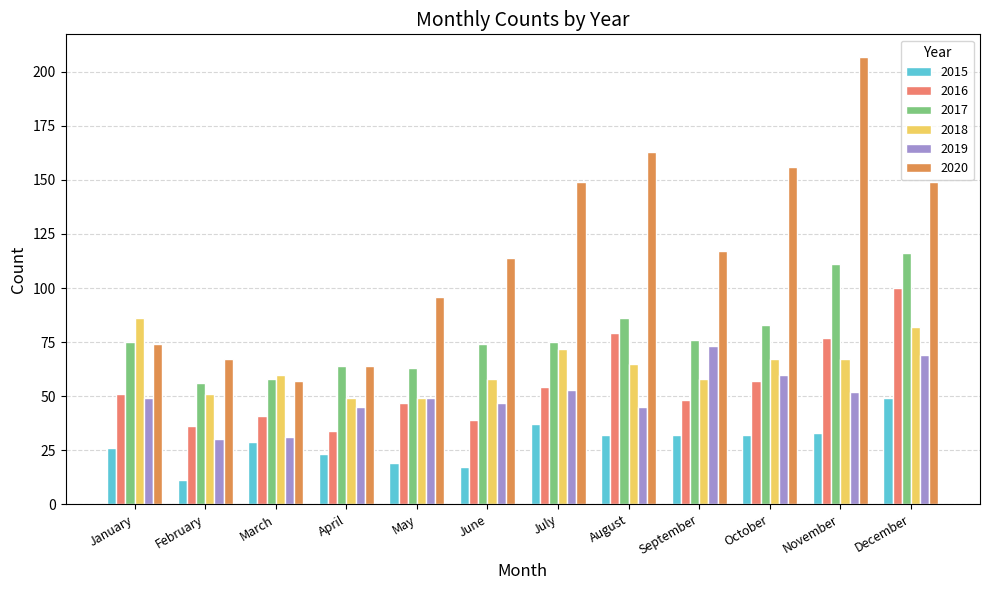

What is the spread (max minus min) of values at August?

131